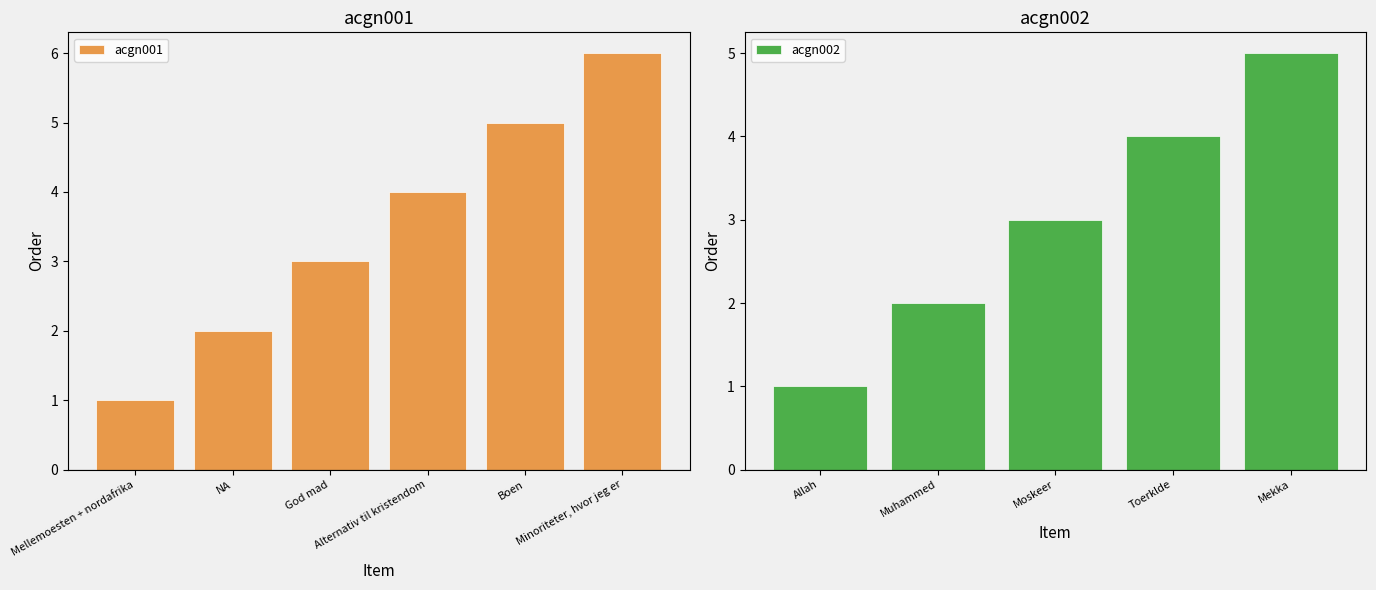

How many values in the acgn001 series are below 4?

3